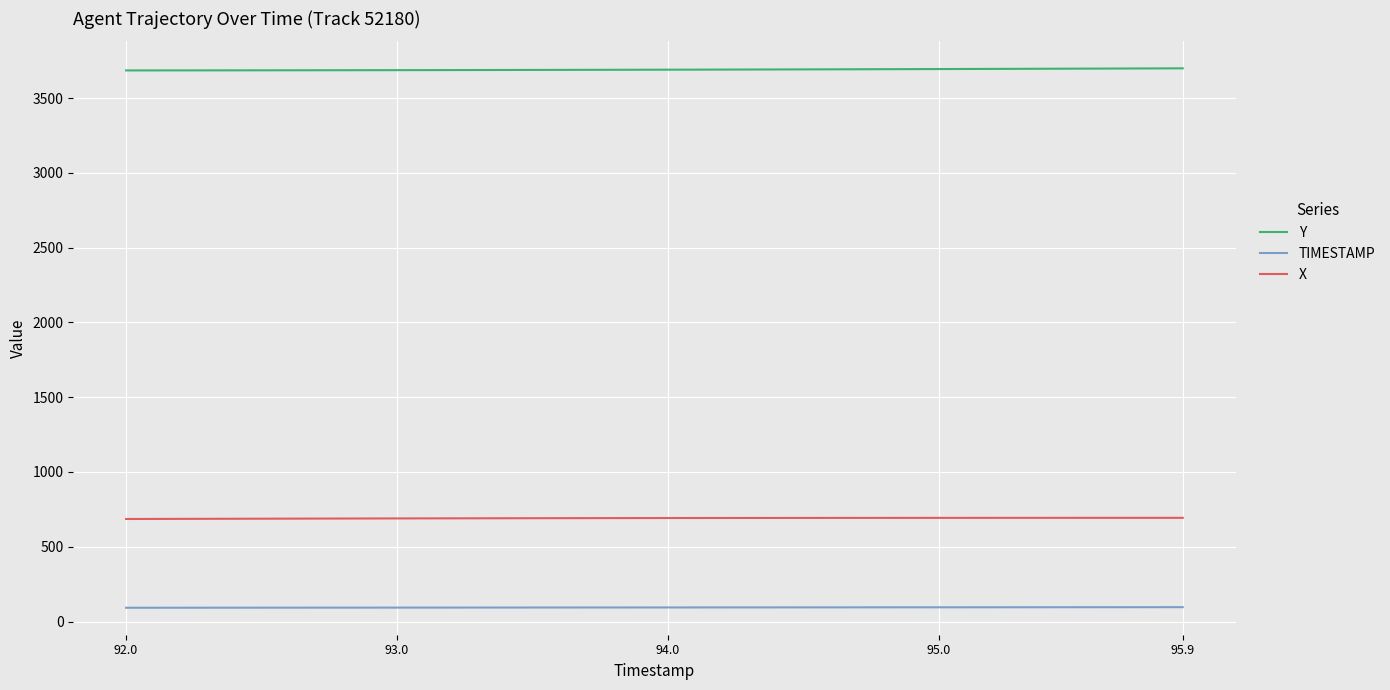

List the series in order of their overall mean, lowest first.

TIMESTAMP, X, Y